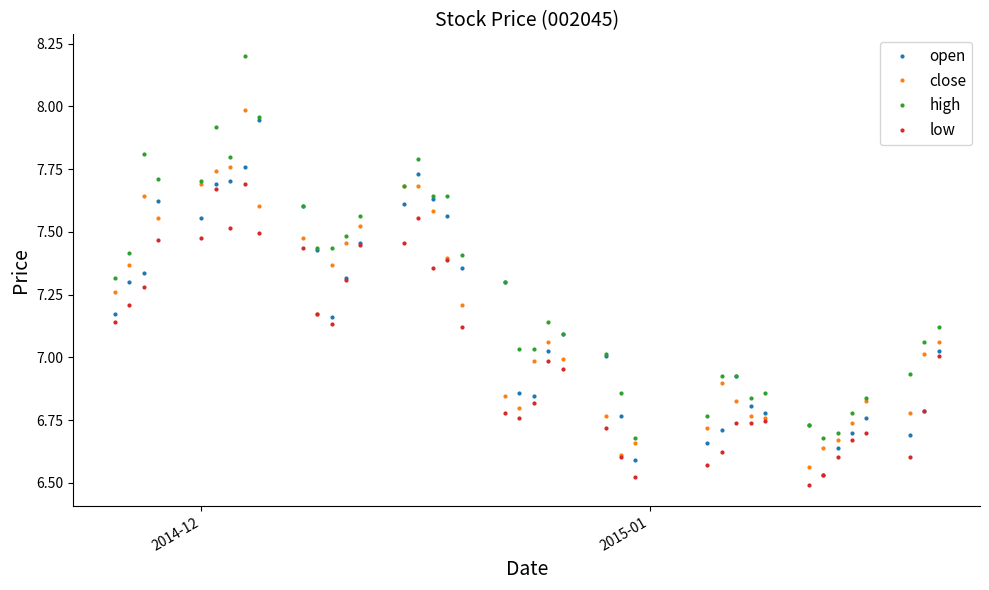

At how many categories does at least one series exceed 6?

40